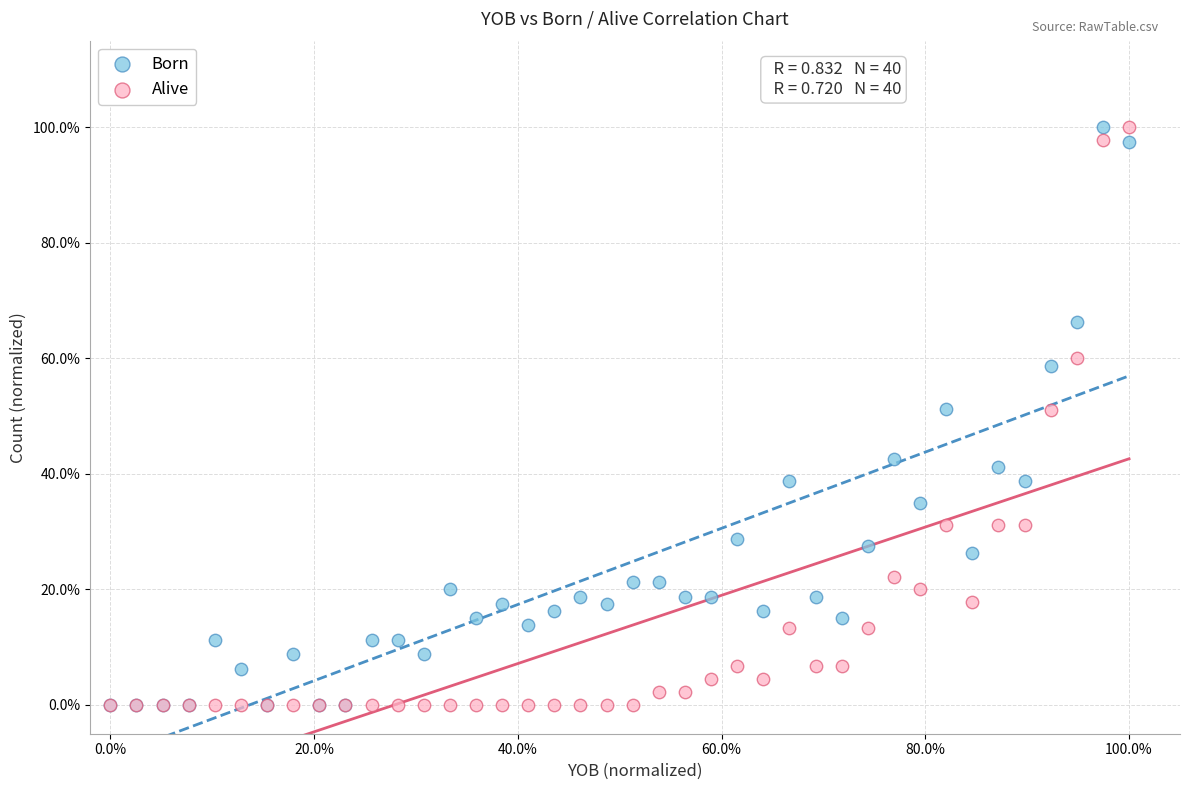

What are all the series names shown in the legend?

Born, Alive